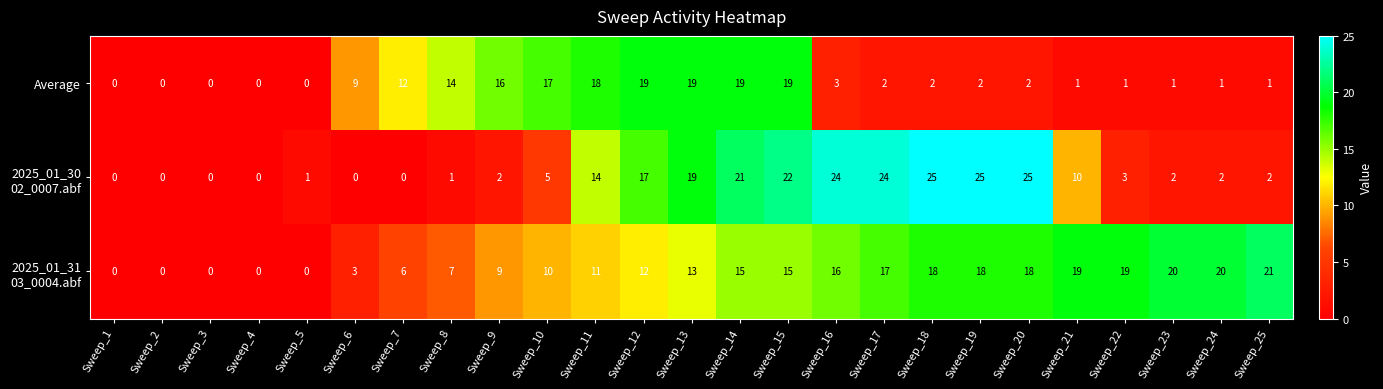

What is the total value across all series at Sweep_23?

23